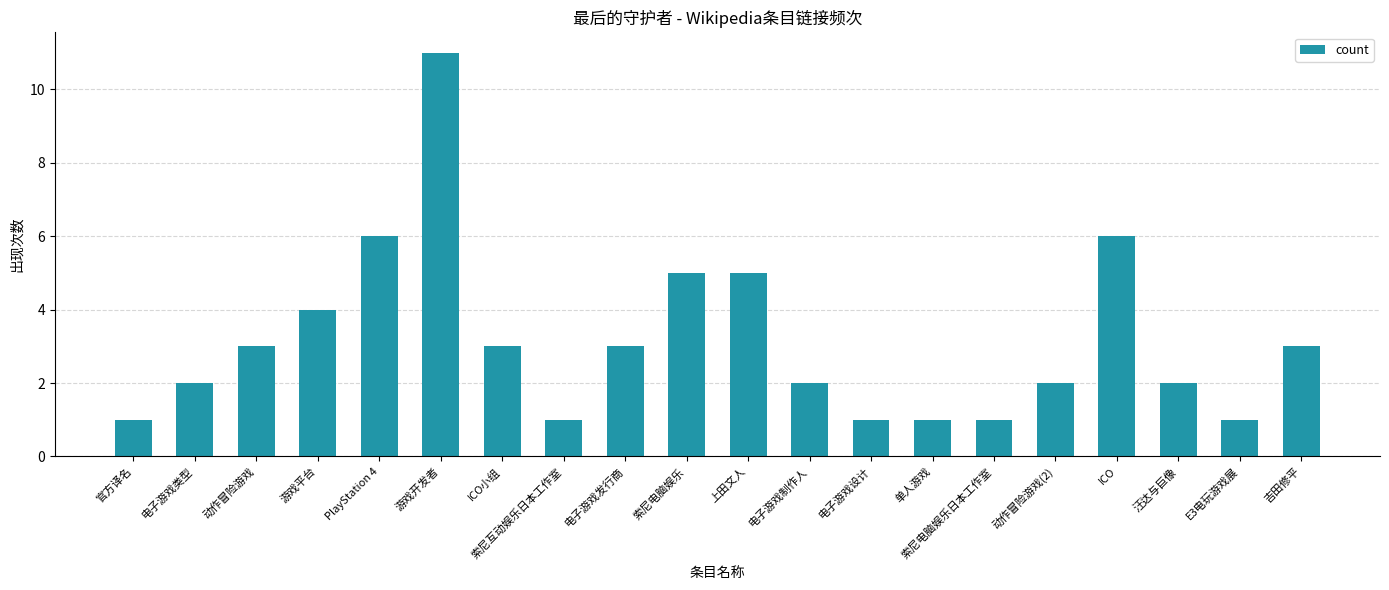

What position from the left is 上田文人?

11